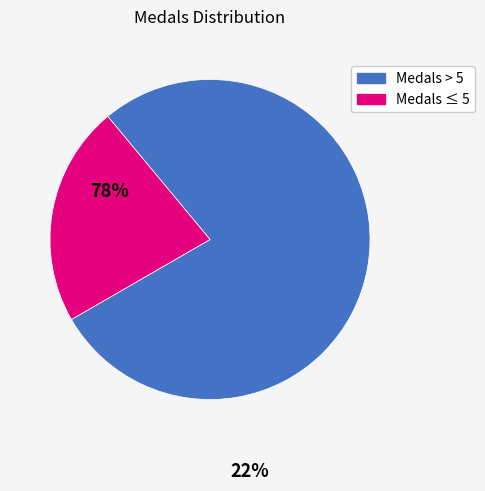

Does any single category account for the majority?

Yes